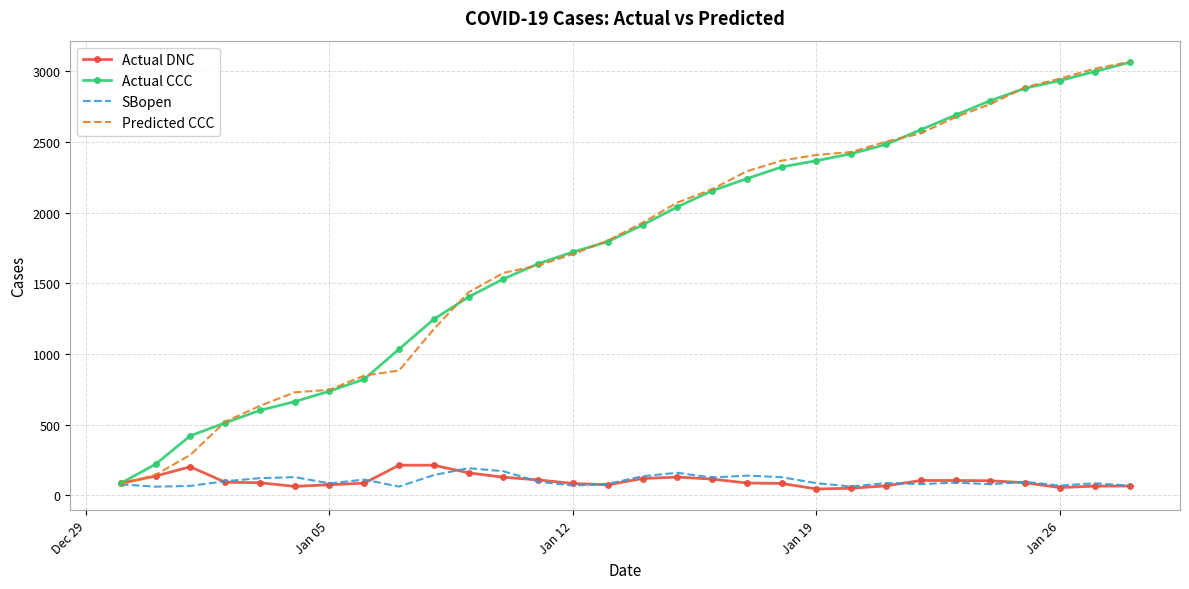

What is the minimum value for Actual CCC?

84.0